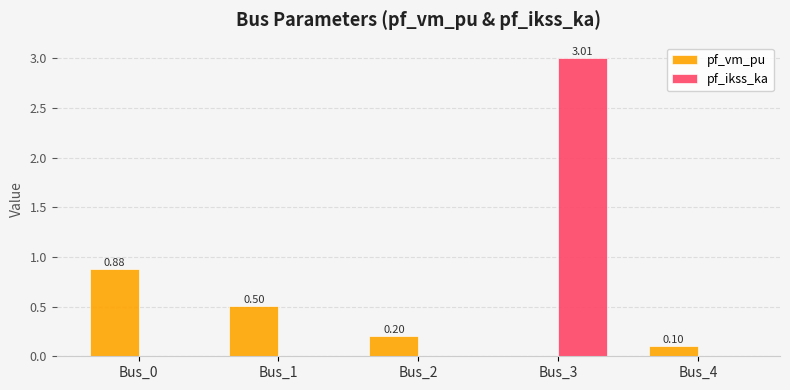

How many categories are shown in the chart?

5